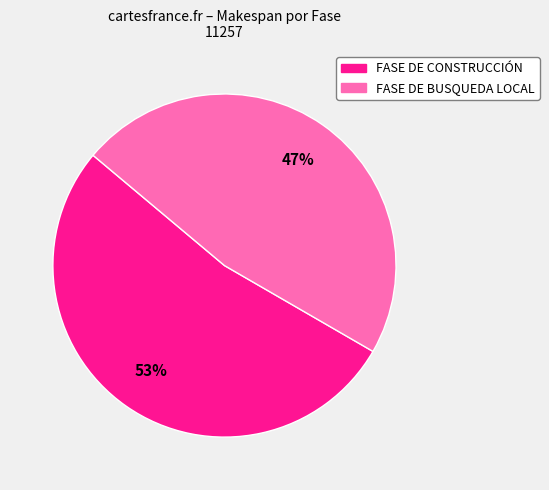

Is the sum of FASE DE CONSTRUCCIÓN and FASE DE BUSQUEDA LOCAL greater than half?

Yes